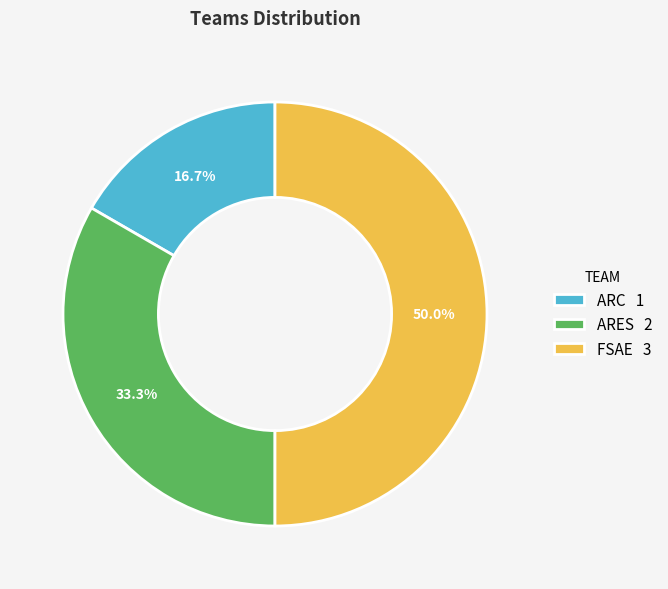

How many segments does this pie chart have?

3